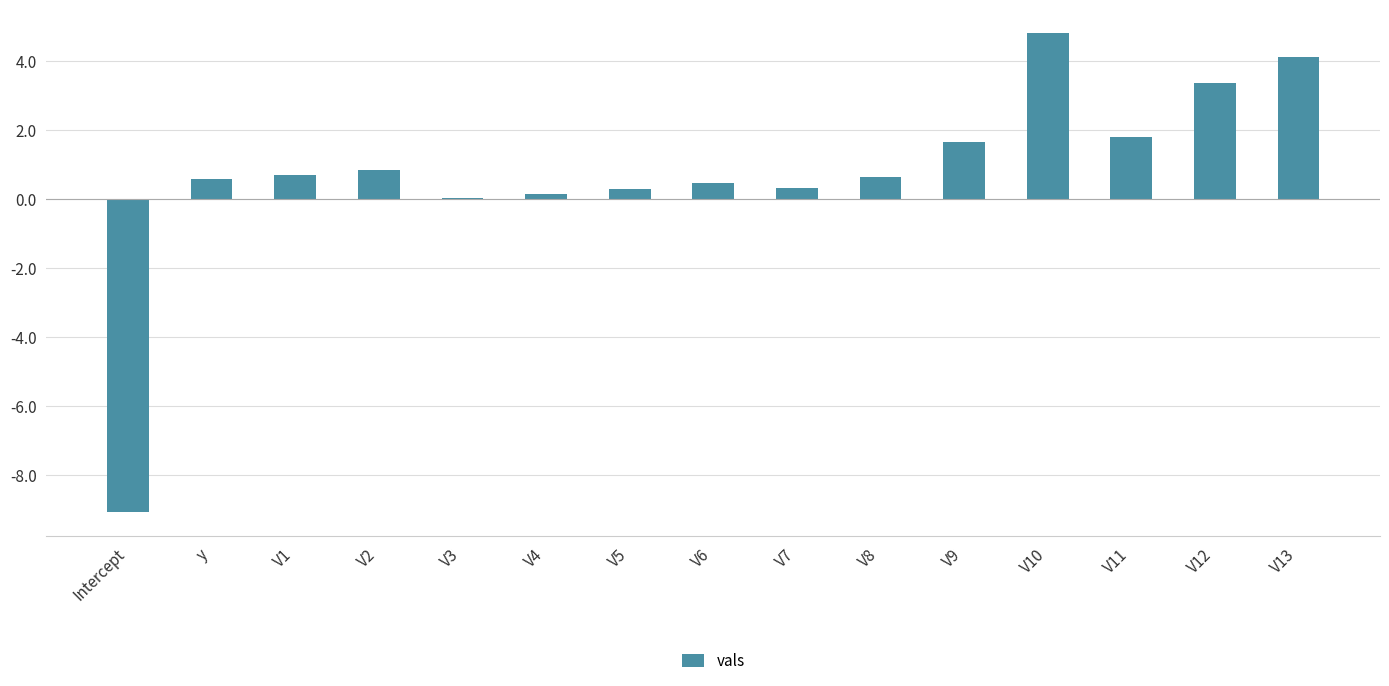

What is the maximum value shown in the chart?

4.8